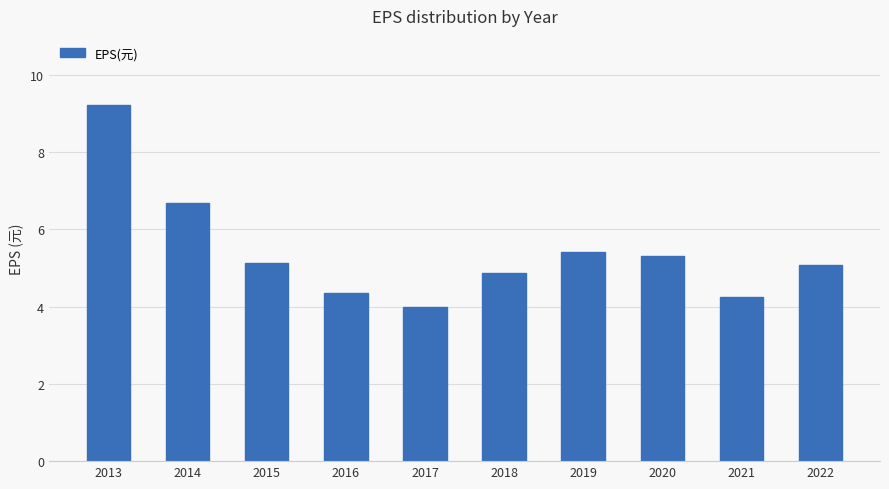

Between 2017 and 2015, which is larger?

2015